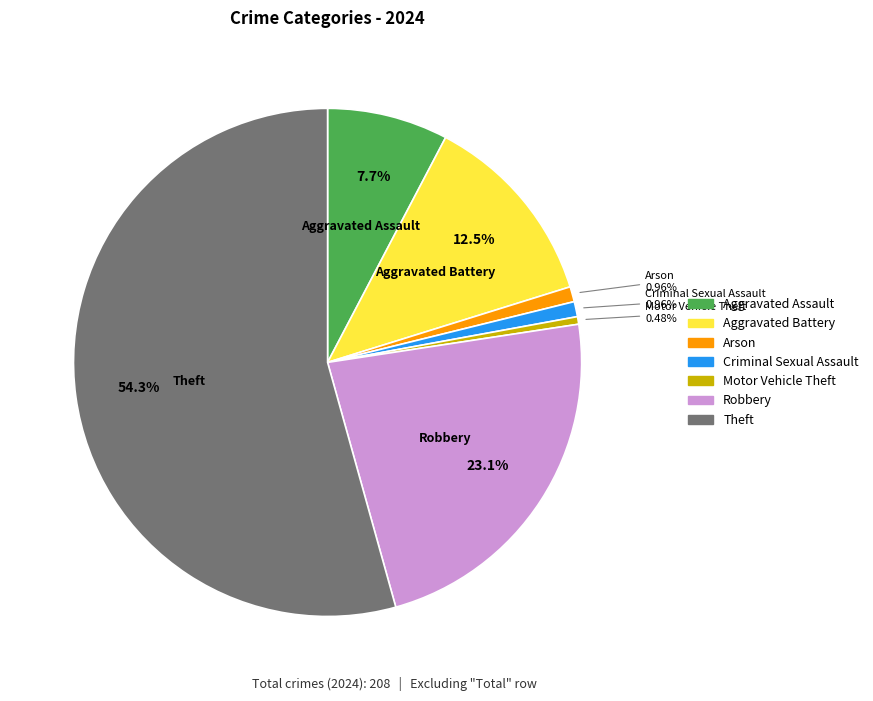

Is there a majority slice in this chart?

Yes